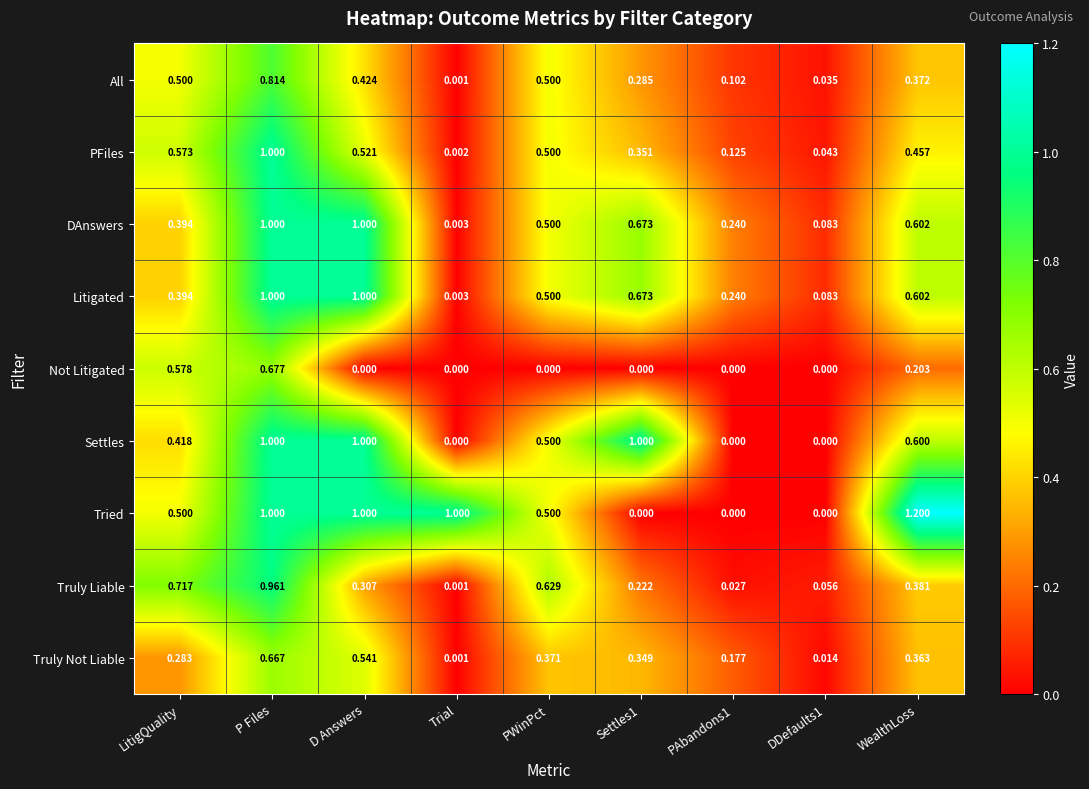

Count the number of categories in the chart.

9